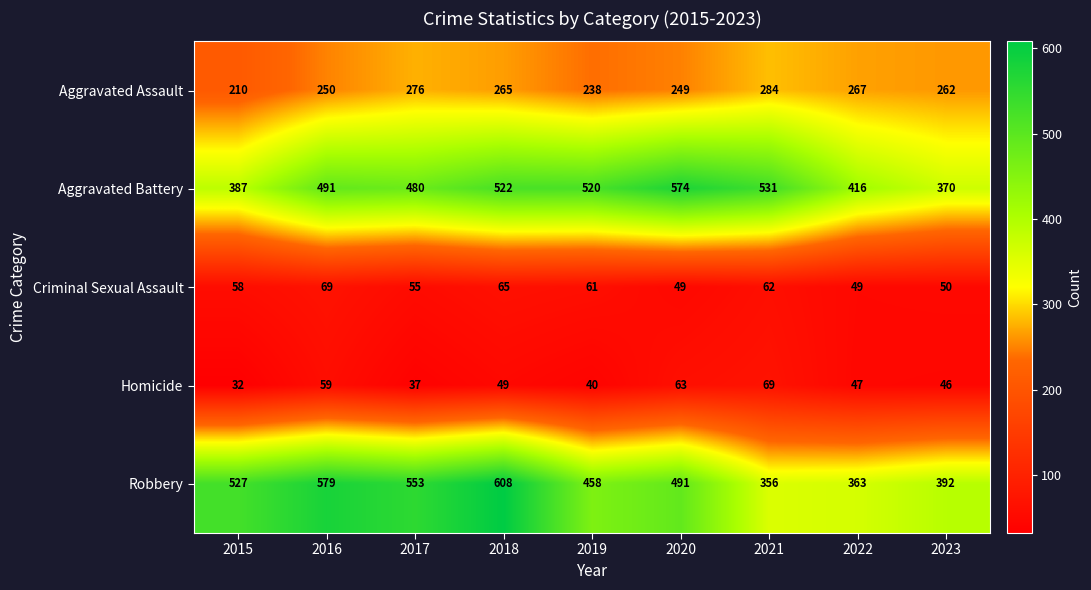

At 2015, list the series in order from smallest to largest.

Homicide, Criminal Sexual Assault, Aggravated Assault, Aggravated Battery, Robbery